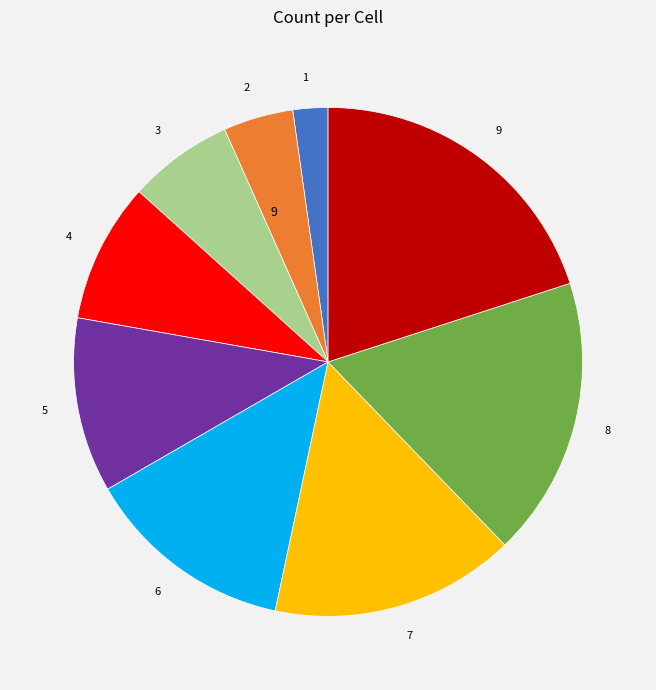

How many segments does this pie chart have?

9